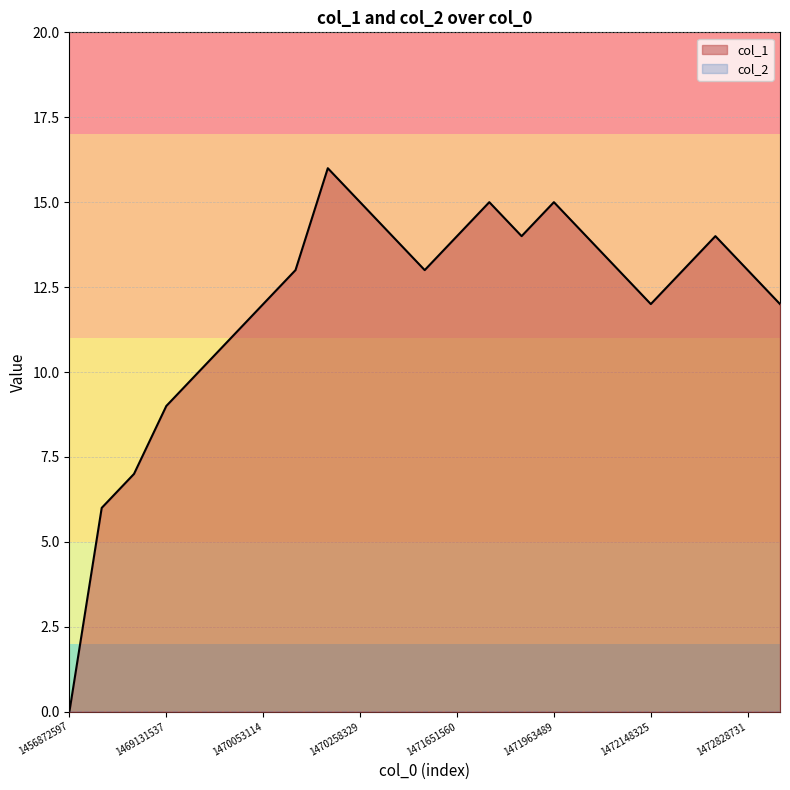

Is it true that the value at 1471963489 is 15?

True